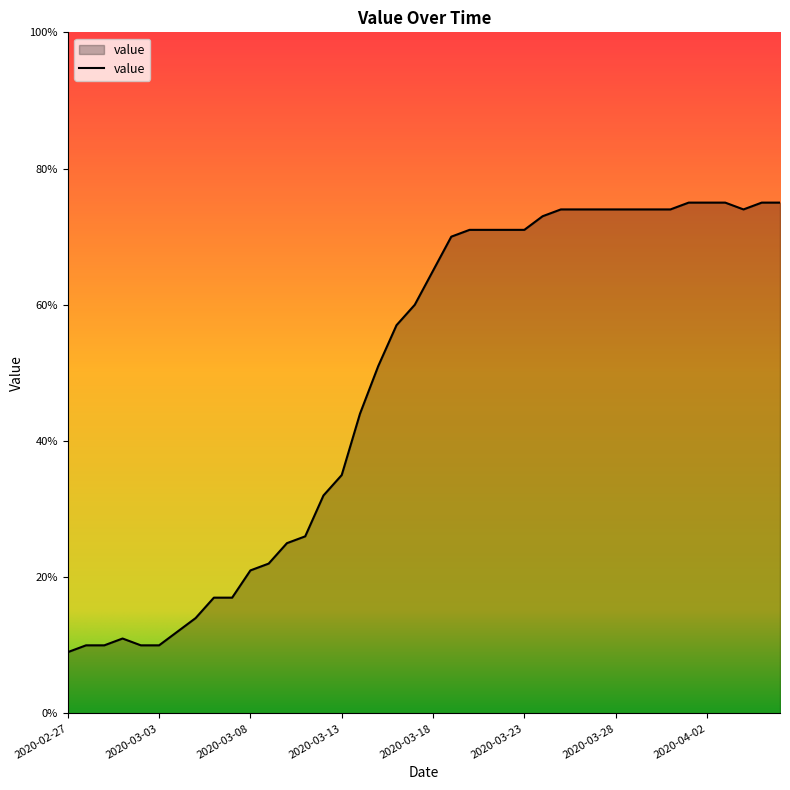

What is the minimum value shown in the chart?

9